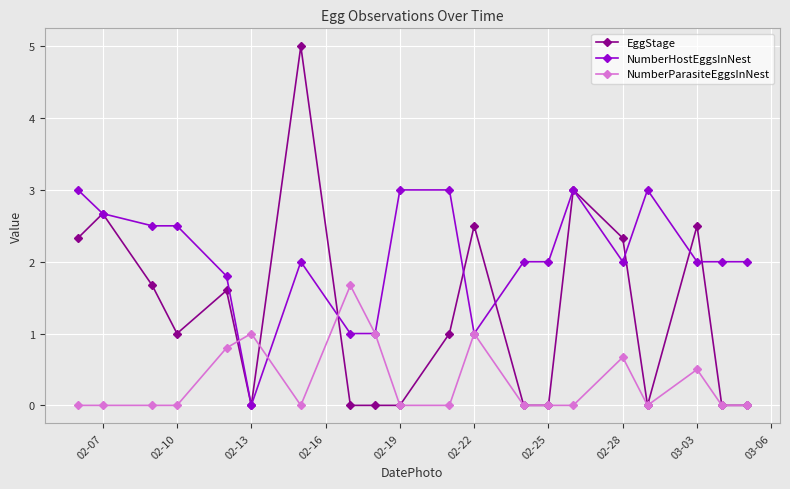

What is the value of the NumberParasiteEggsInNest point at the 6th from the left?

1.0